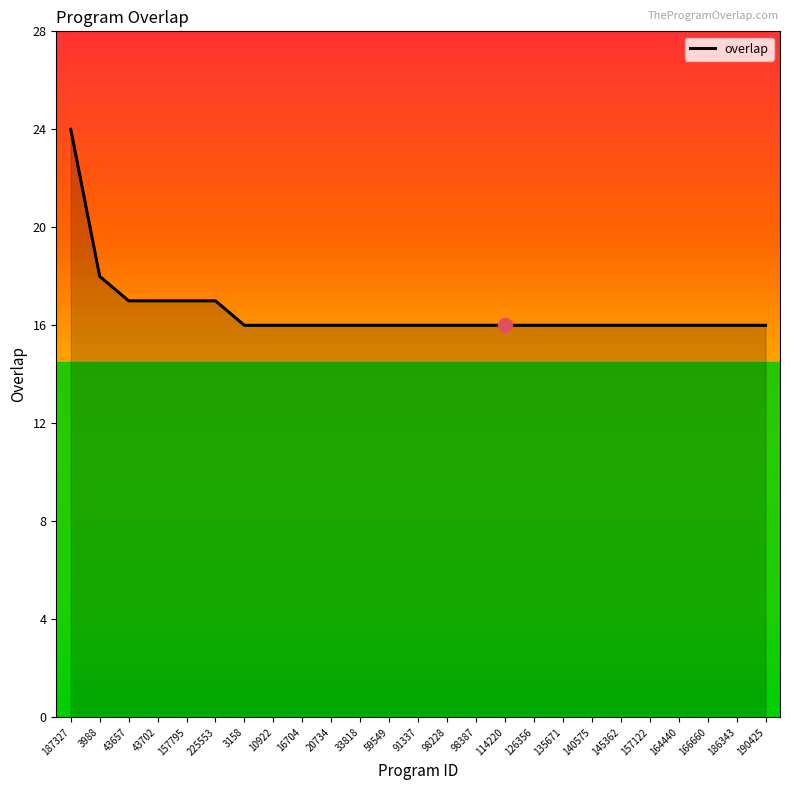

Is it true that the value at 16704 is 16?

True